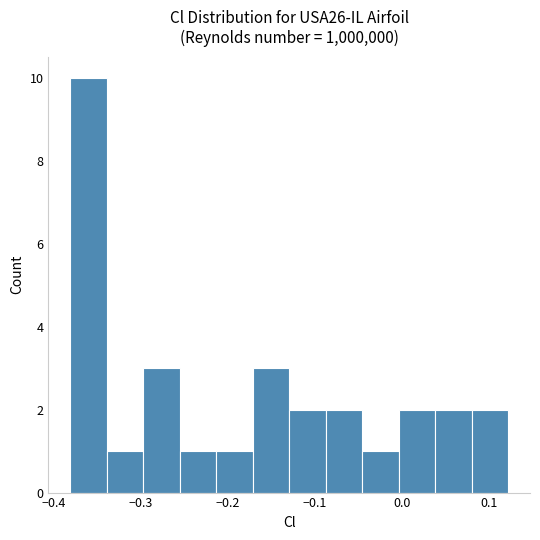

Reading left to right, transcribe this chart: for each bar, give the range it covers on the x-axis and its height. Neither the bar edges nor the heights are printed on the chart, so give them approximately, as read against the axes.

-0.38 to -0.34: 10
-0.34 to -0.30: 1
-0.30 to -0.26: 3
-0.26 to -0.21: 1
-0.21 to -0.17: 1
-0.17 to -0.13: 3
-0.13 to -0.09: 2
-0.09 to -0.05: 2
-0.05 to 0.00: 1
0.00 to 0.04: 2
0.04 to 0.08: 2
0.08 to 0.12: 2